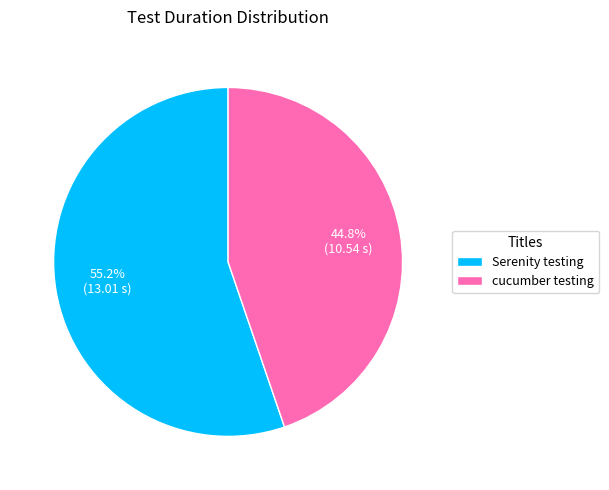

What is the smallest slice in the pie chart?

cucumber testing